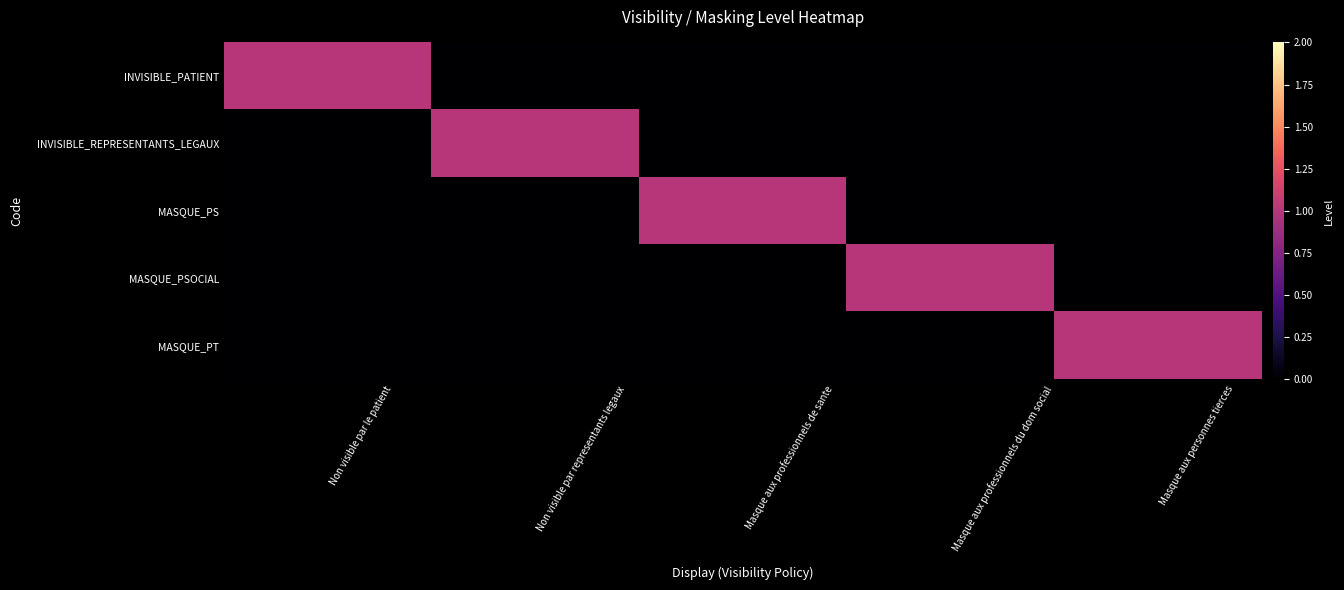

Which series has the largest total across all categories?

INVISIBLE_PATIENT